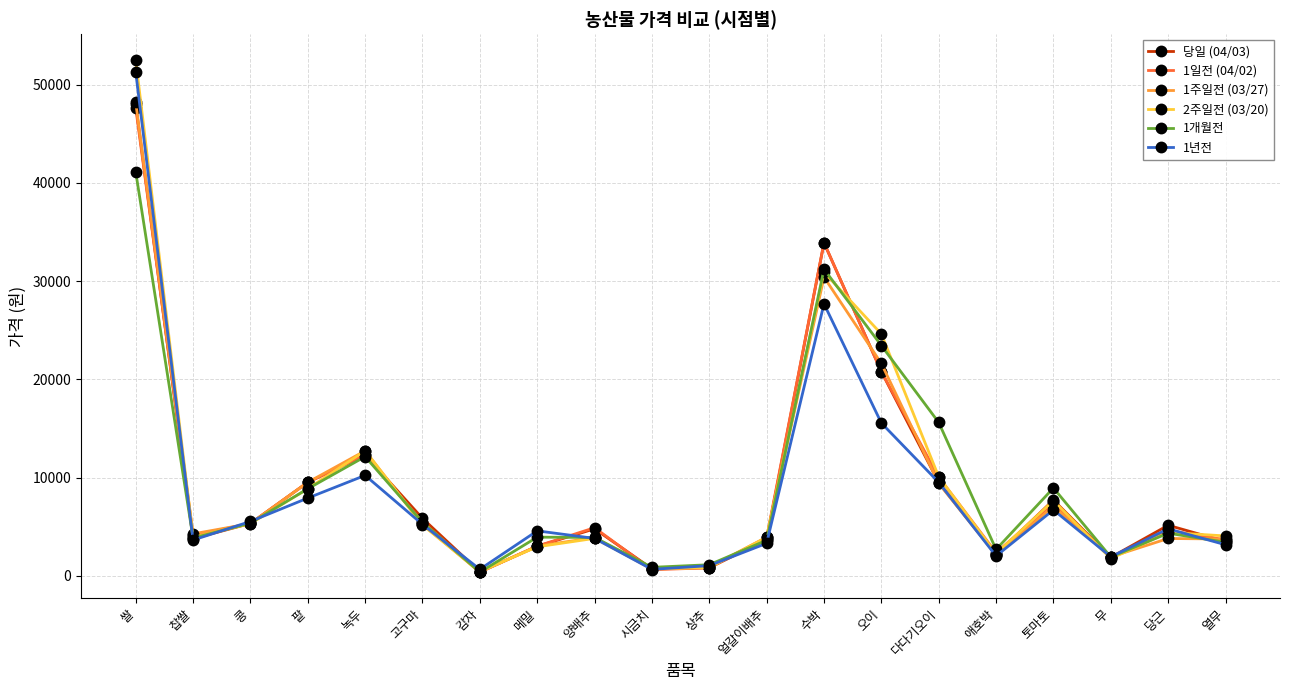

Which series has the widest spread of values?

2주일전 (03/20)